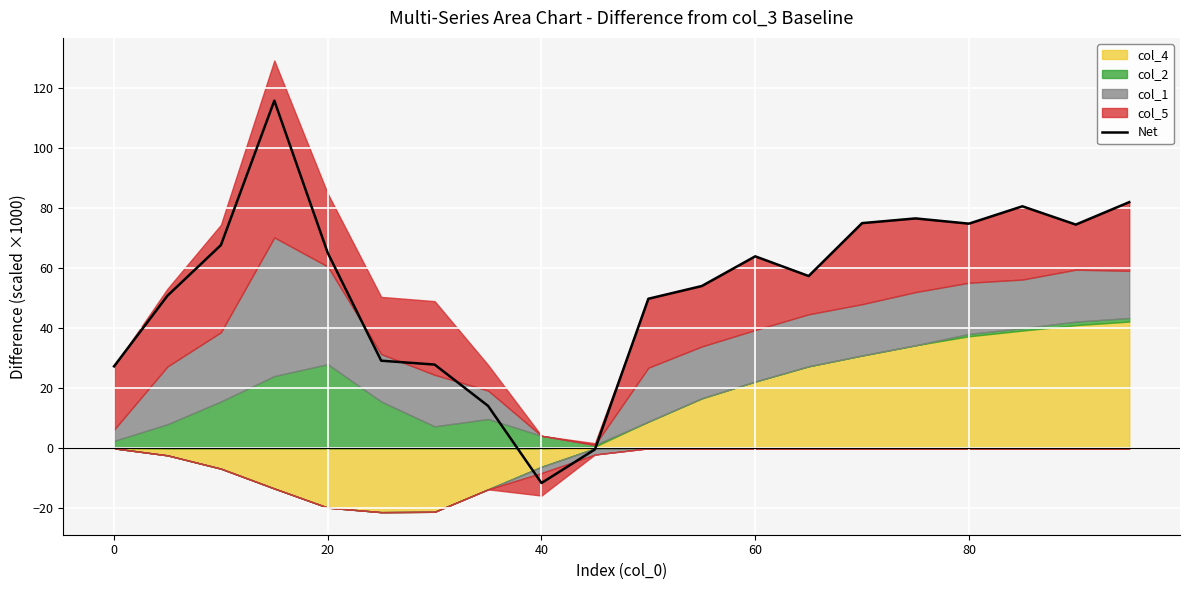

Which category has the lowest value in the Net series?

40